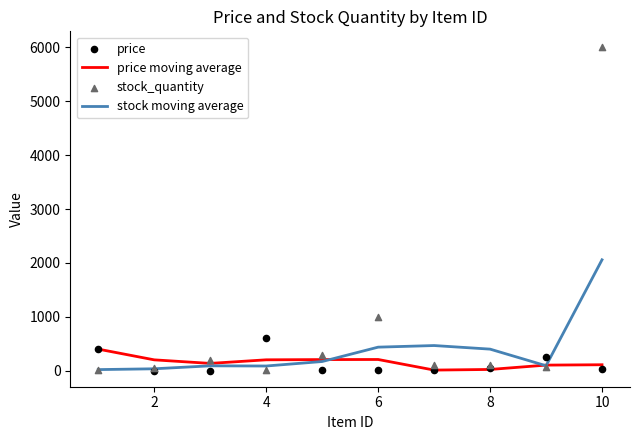

What is the maximum value for price moving average?

400.0